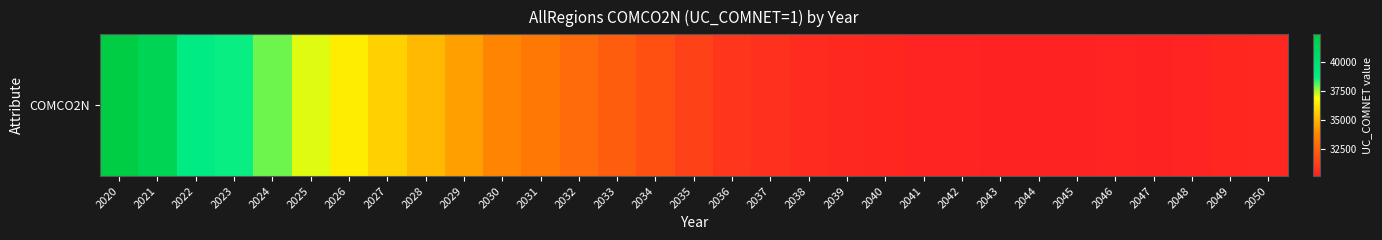

Rank the categories by value from highest to lowest.

2020, 2021, 2022, 2023, 2024, 2025, 2026, 2027, 2028, 2029, 2030, 2031, 2032, 2033, 2034, 2035, 2036, 2037, 2038, 2039, 2050, 2040, 2049, 2041, 2046, 2048, 2042, 2045, 2043, 2044, 2047